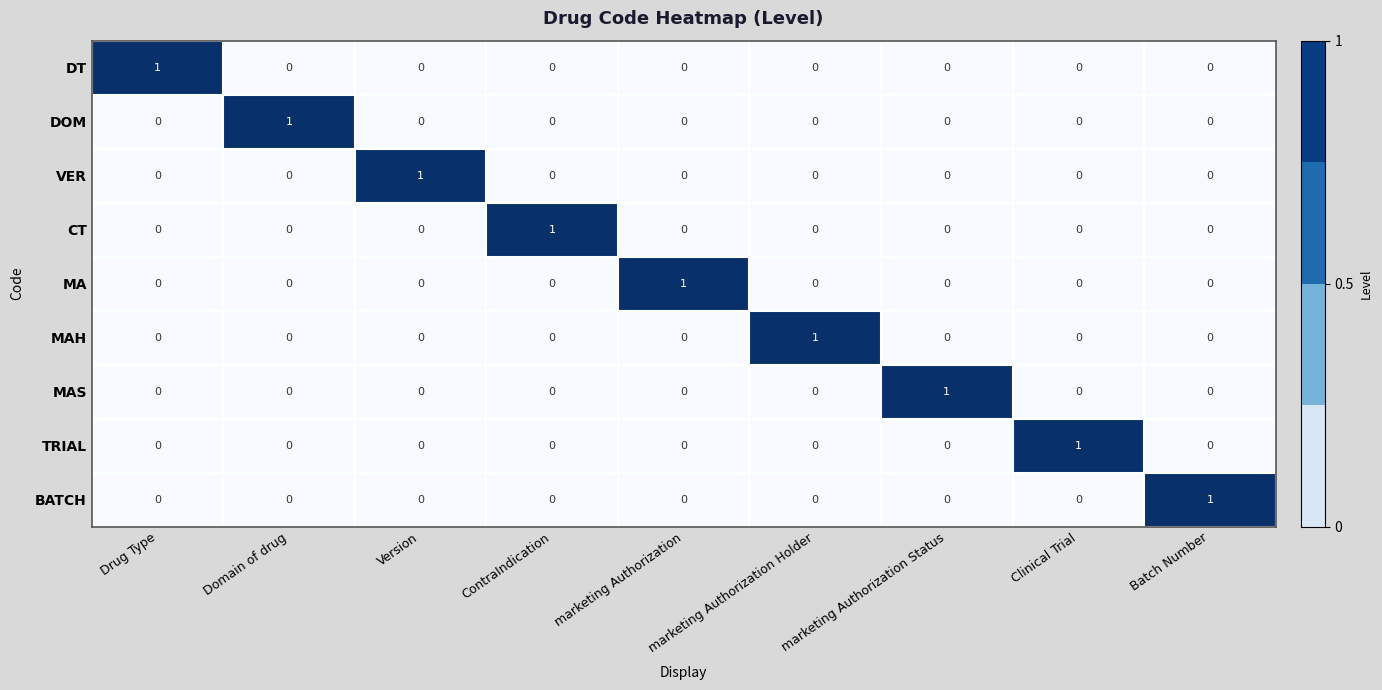

At how many categories does at least one series exceed 0?

9